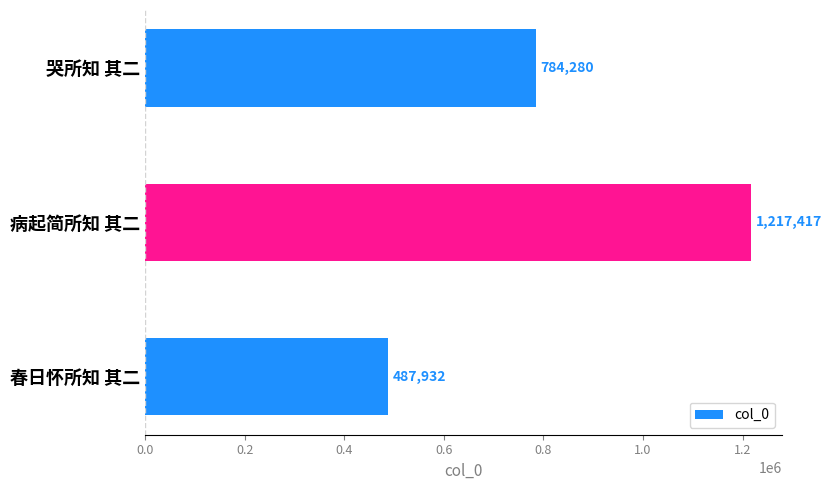

What is the sum of the values at 哭所知 其二 and 病起简所知 其二?

2001697